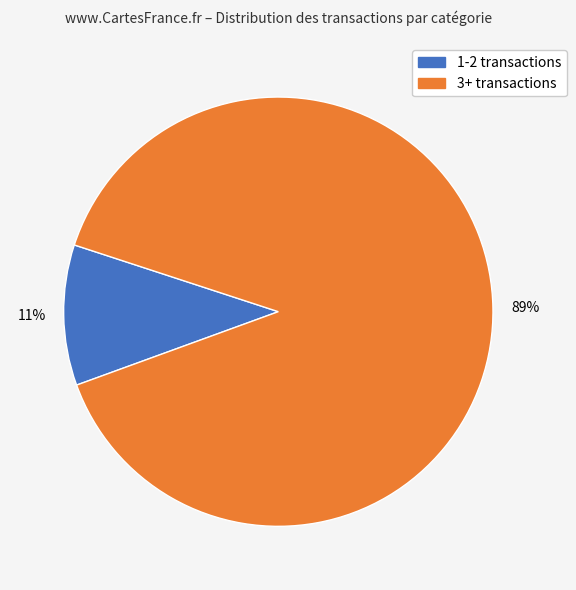

To the nearest percent, what is the average slice percentage?

50%